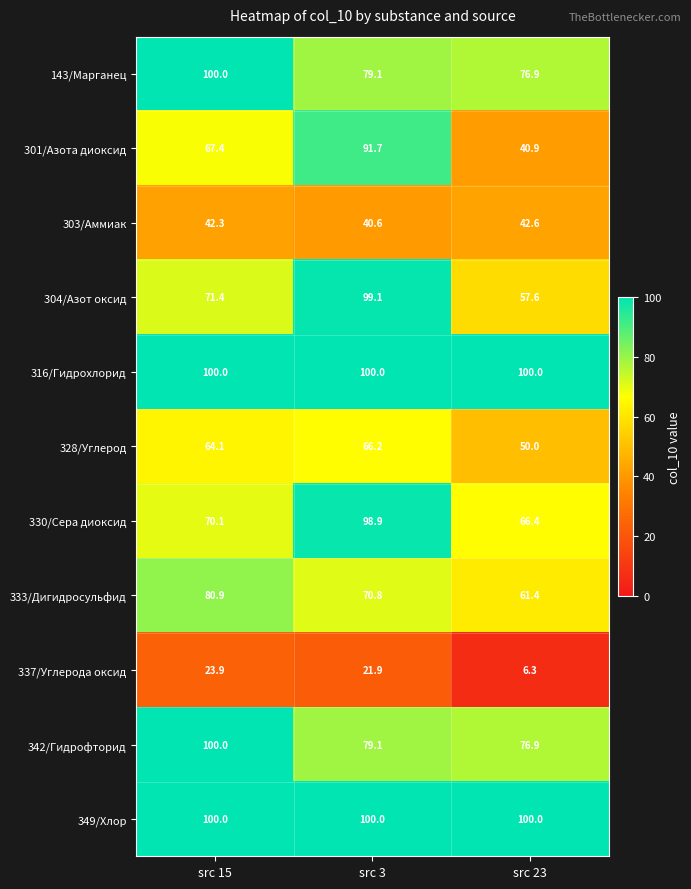

At which label is 342/Гидрофторид closest to 88?

src 3